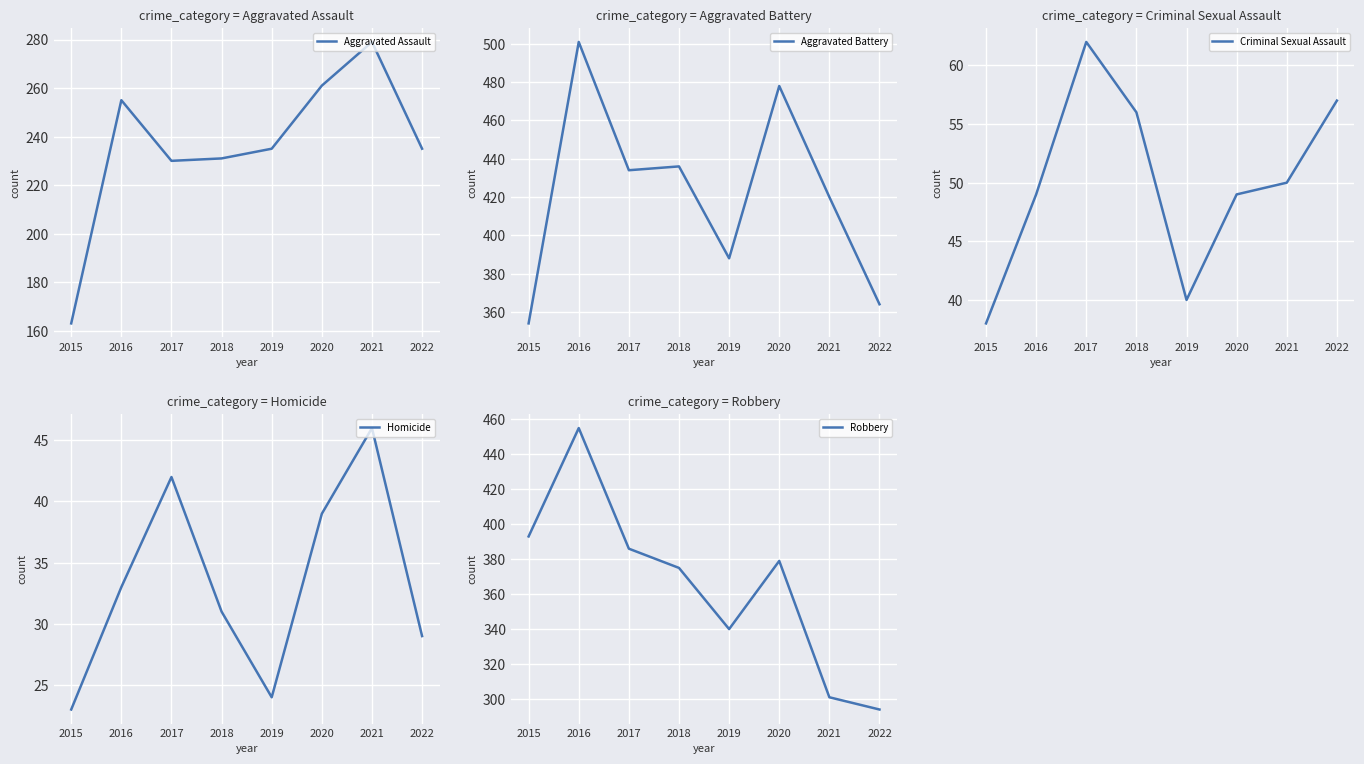

Rank the categories by Aggravated Assault value from highest to lowest.

2021, 2020, 2016, 2019, 2022, 2018, 2017, 2015